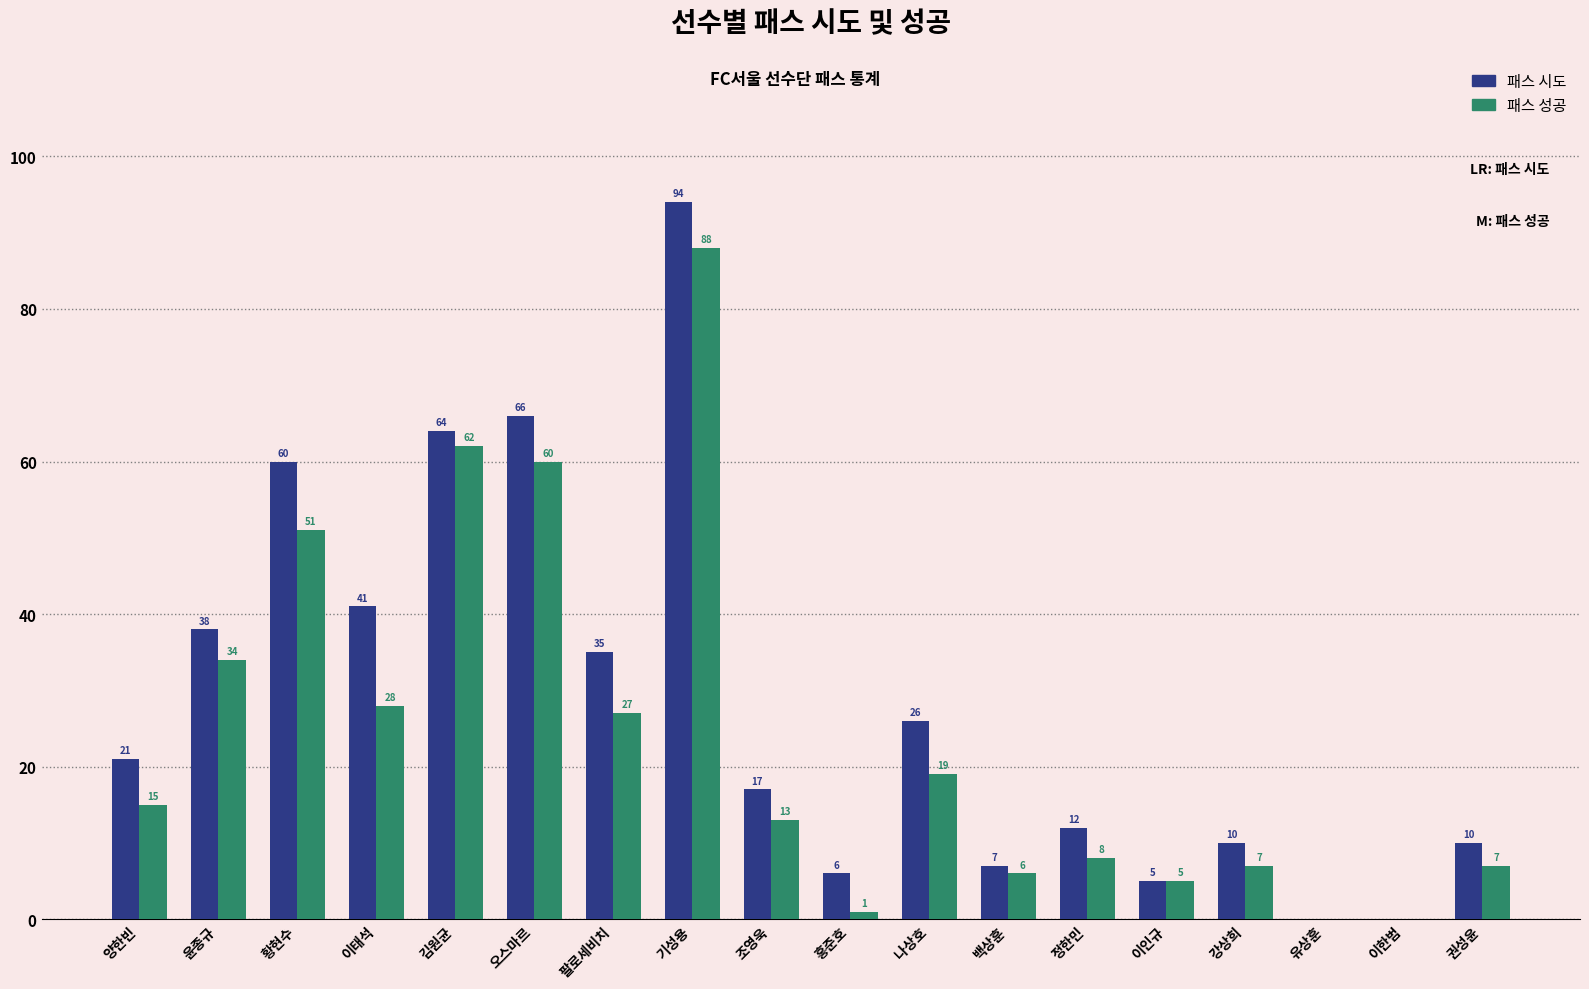

What is the greatest value displayed?

94